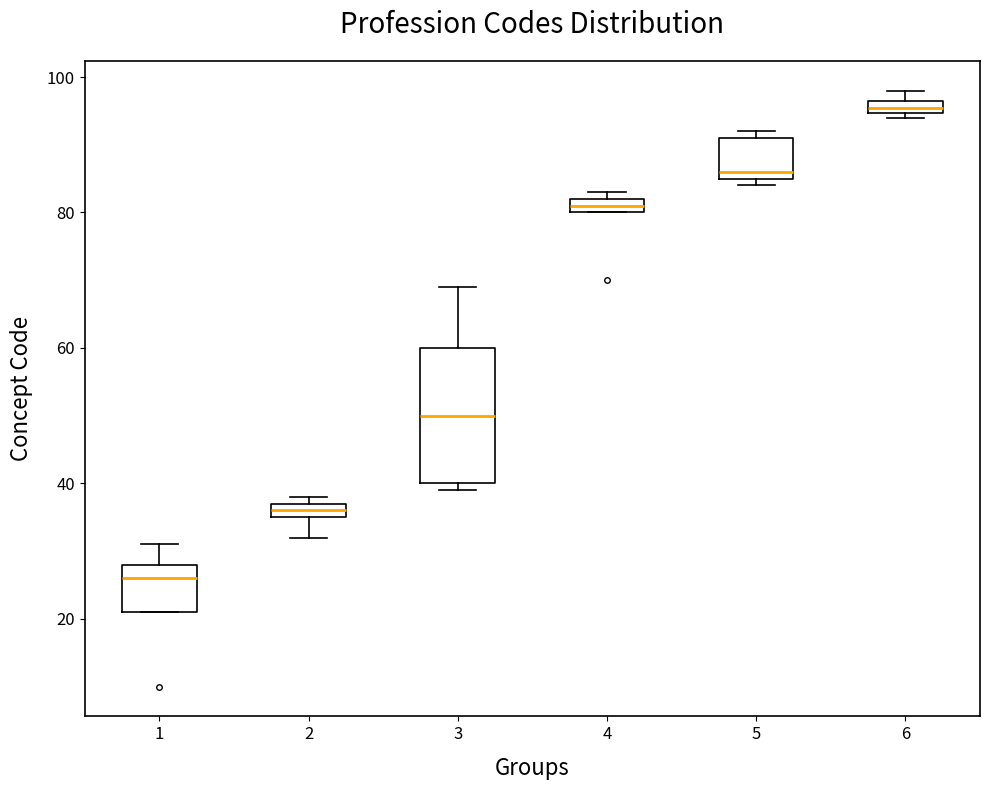

Where is the upper edge of the box at x = 4 on the y-axis? The values are not printed on the chart, so give them approximately, as read against the axis.

82